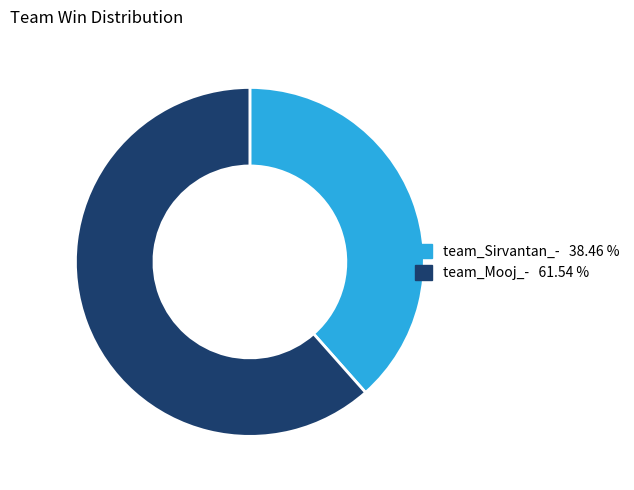

Which has a higher value, team_Mooj_- or team_Sirvantan_-?

team_Mooj_-